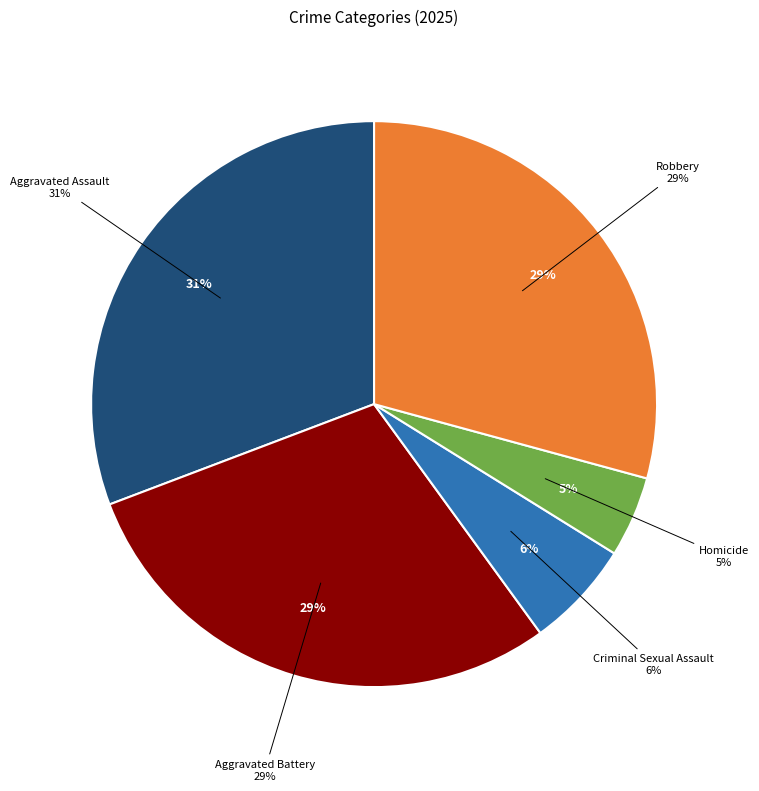

What is the total percentage of Homicide and Aggravated Assault?

35.4%